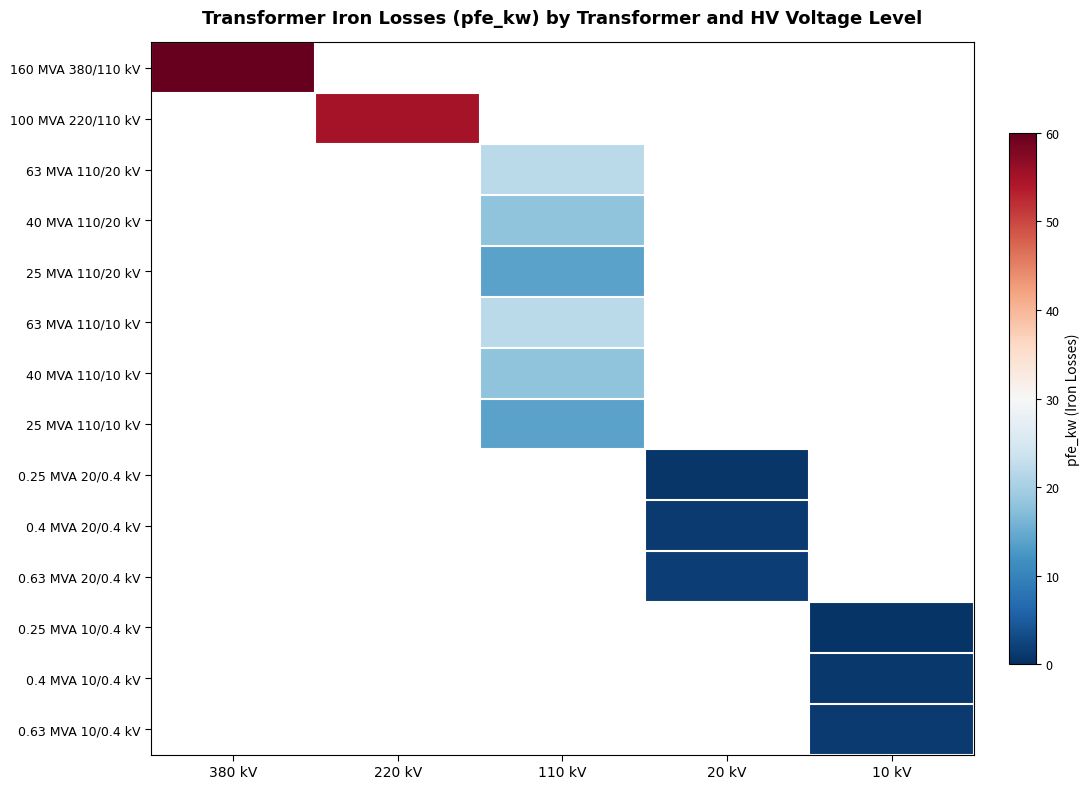

Is the value of 0.63 MVA 20/0.4 kV at 110 kV greater than the value of 0.25 MVA 10/0.4 kV at 110 kV?

No